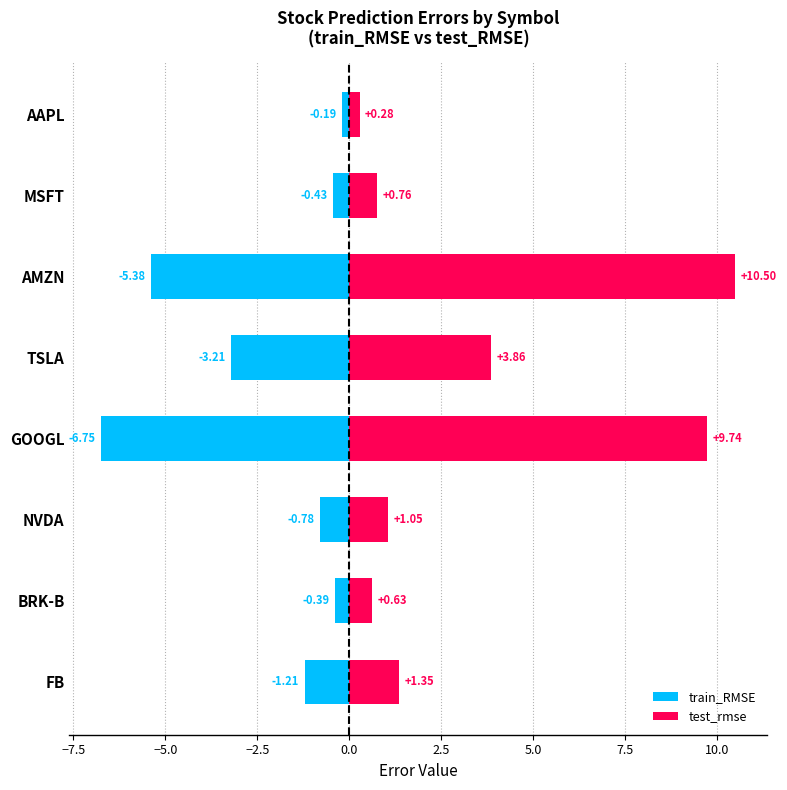

Rank the series by their maximum value, from highest to lowest.

test_rmse, train_RMSE